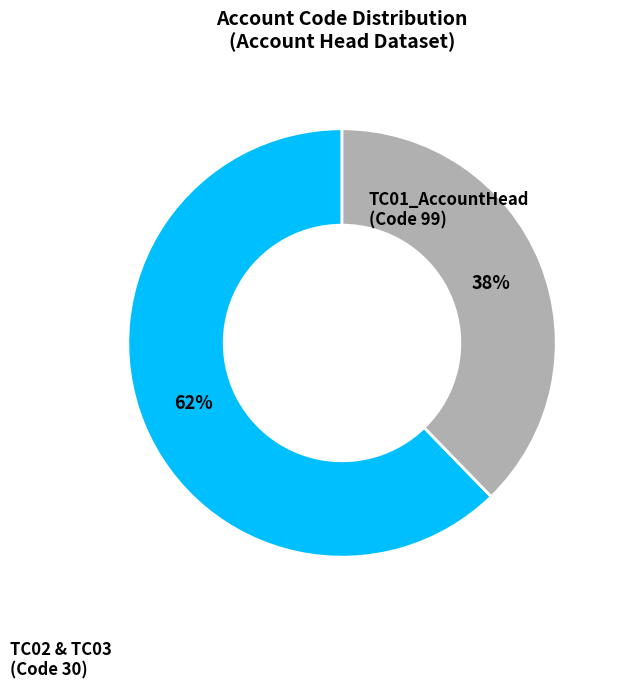

Does any single category account for the majority?

Yes